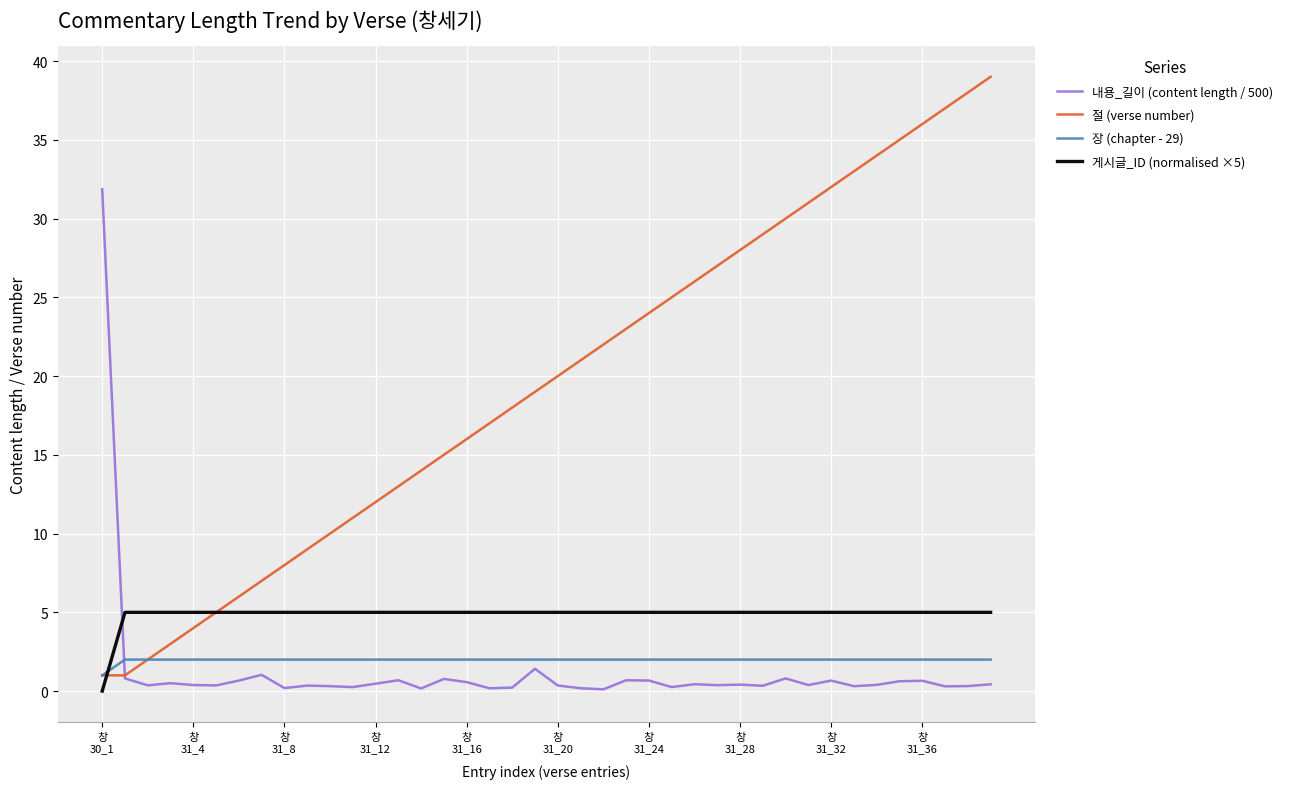

True or false: 절 (verse number) has more than 2 interior local peaks.

False